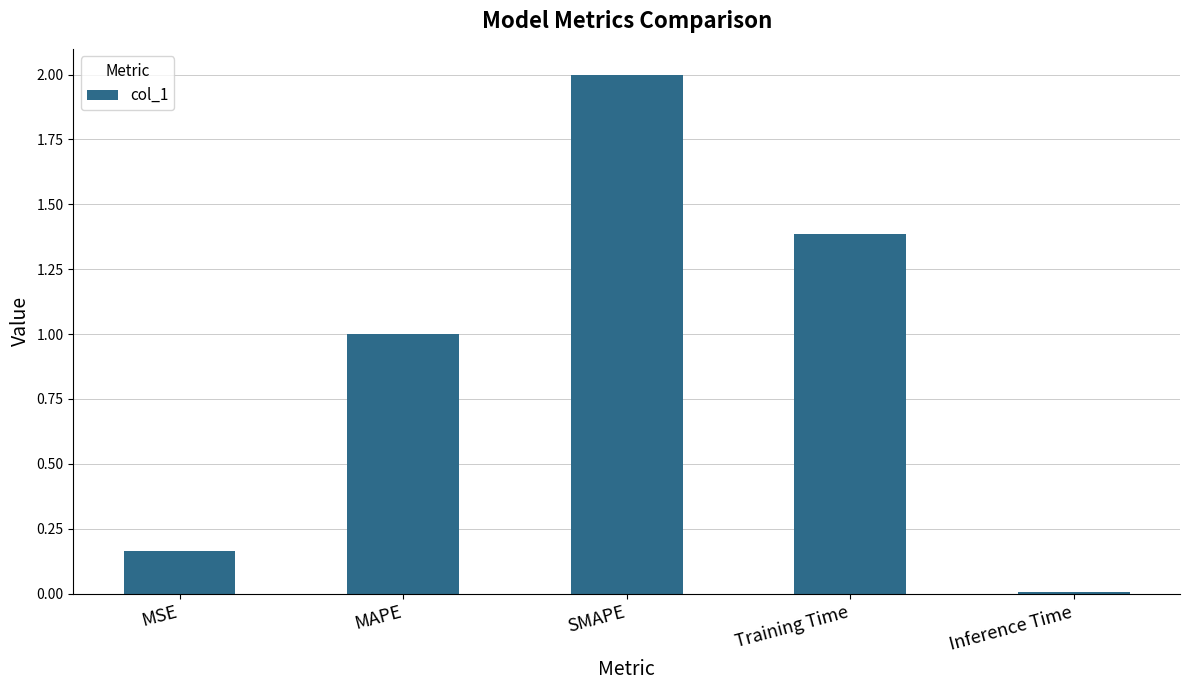

The chart shows a value of 2.6 at SMAPE. True or false?

False